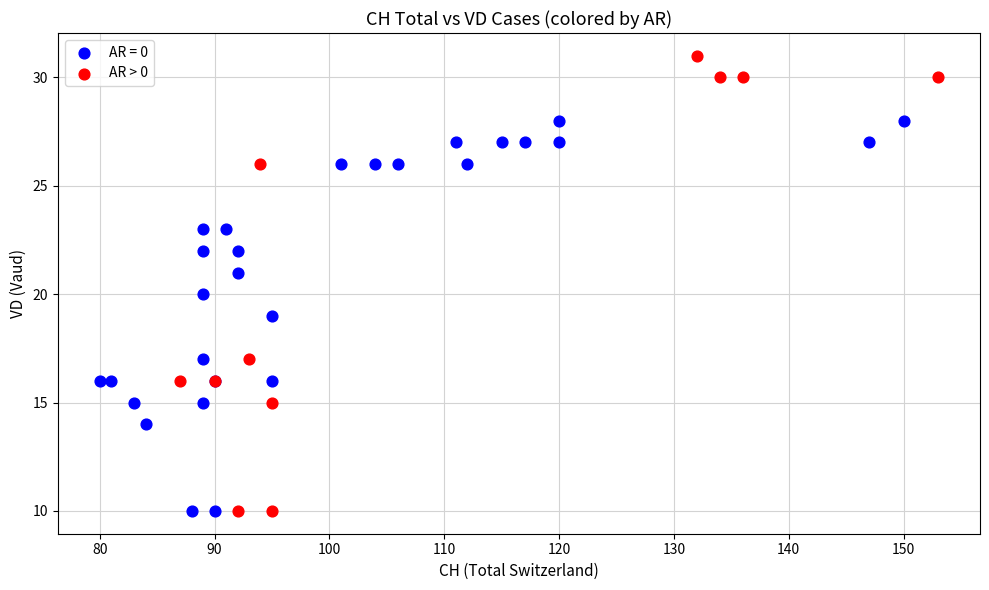

Which series has the largest Y range (max minus min)?

AR > 0